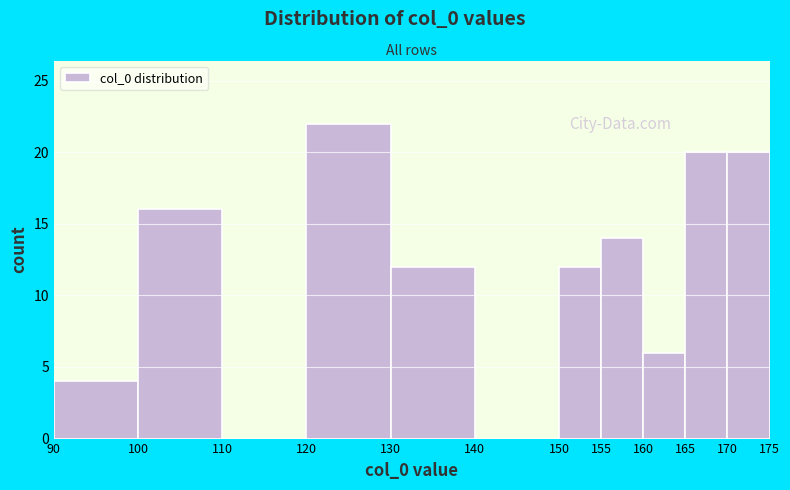

Reading left to right, transcribe this chart: for each bar, give the range it covers on the x-axis and its height. The values are not printed on the chart, so give them approximately, as read against the axis.

90 to 100: 4
100 to 110: 16
110 to 120: 0
120 to 130: 22
130 to 140: 12
140 to 150: 0
150 to 155: 12
155 to 160: 14
160 to 165: 6
165 to 170: 20
170 to 175: 20